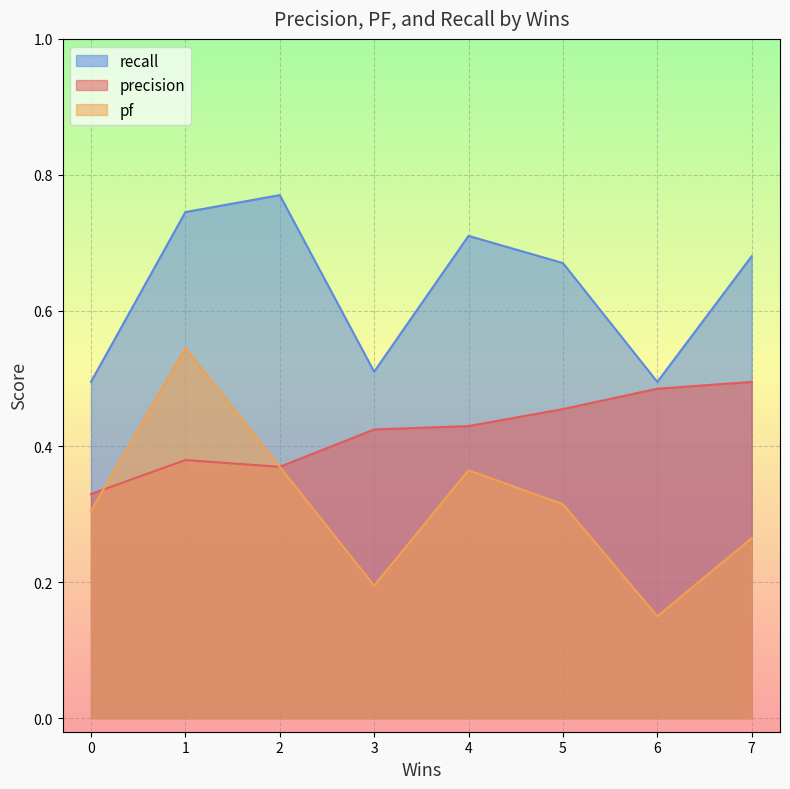

How many precision values are between 0 and 1?

8